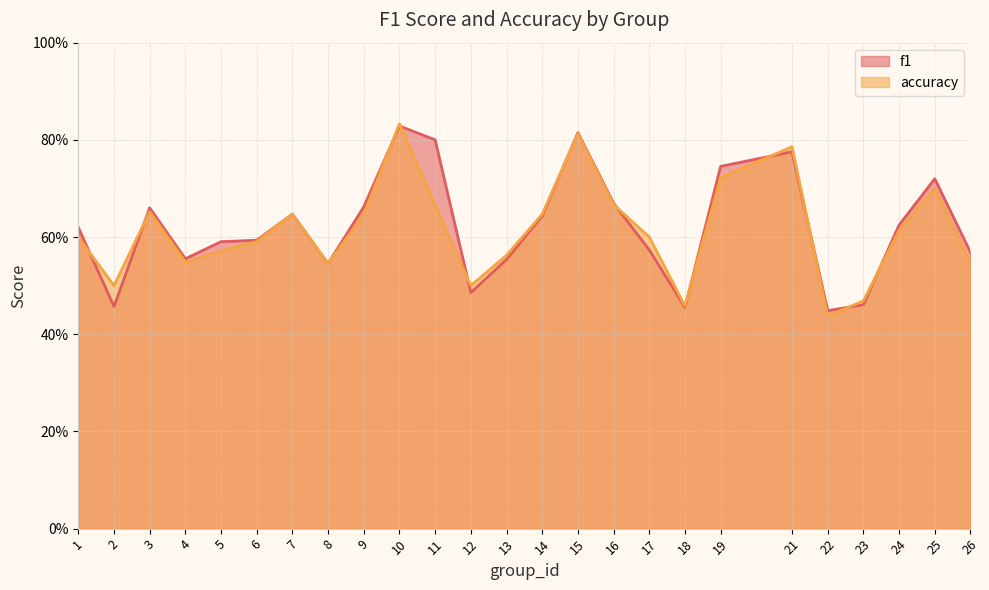

Which series has the widest spread of values?

accuracy